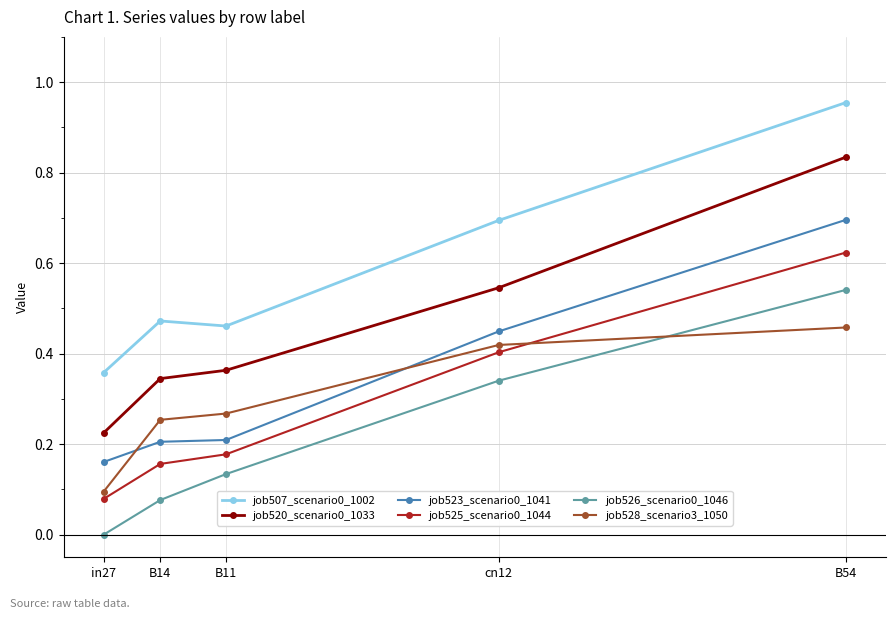

True or false: job526_scenario0_1046 and job525_scenario0_1044 cross at least once.

False